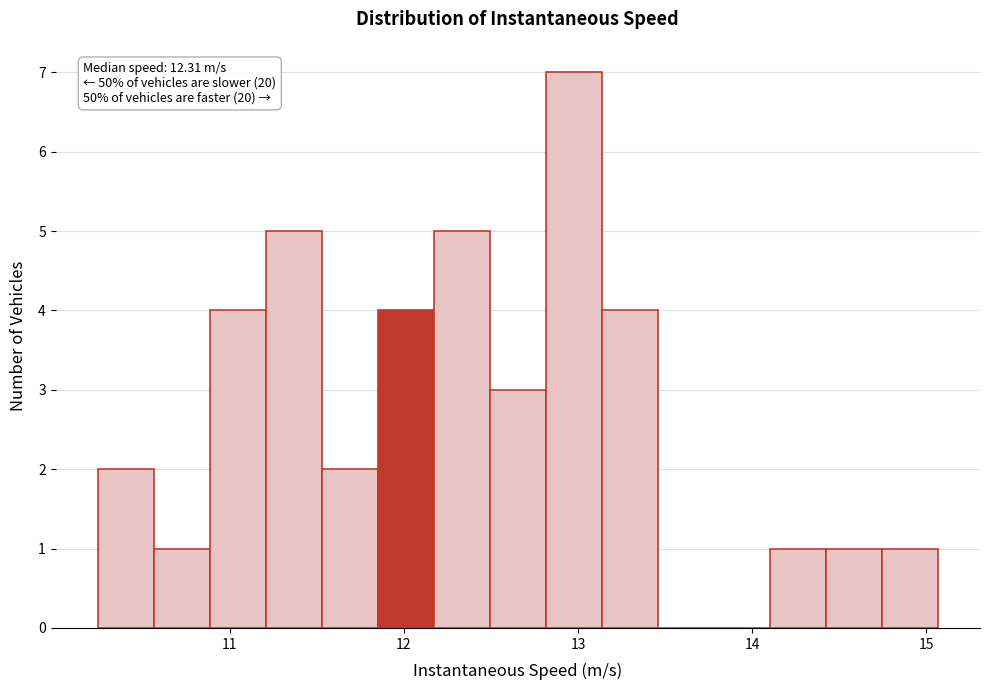

Around what value on the x-axis is the tallest bar? Give the approximate position of its centre, as read against the axis.

13.0